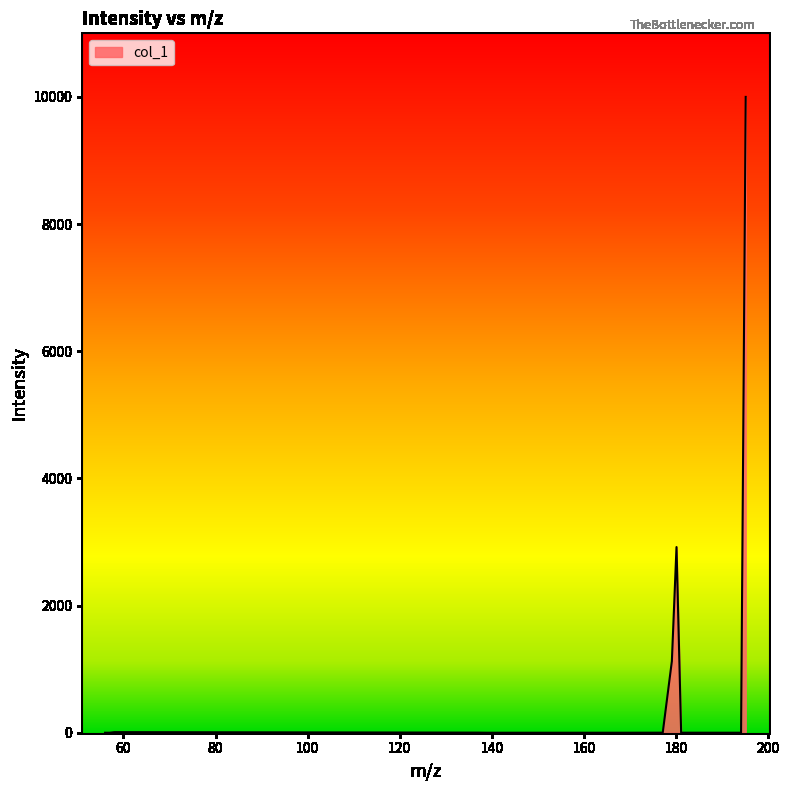

What is the greatest value displayed?

10000.0